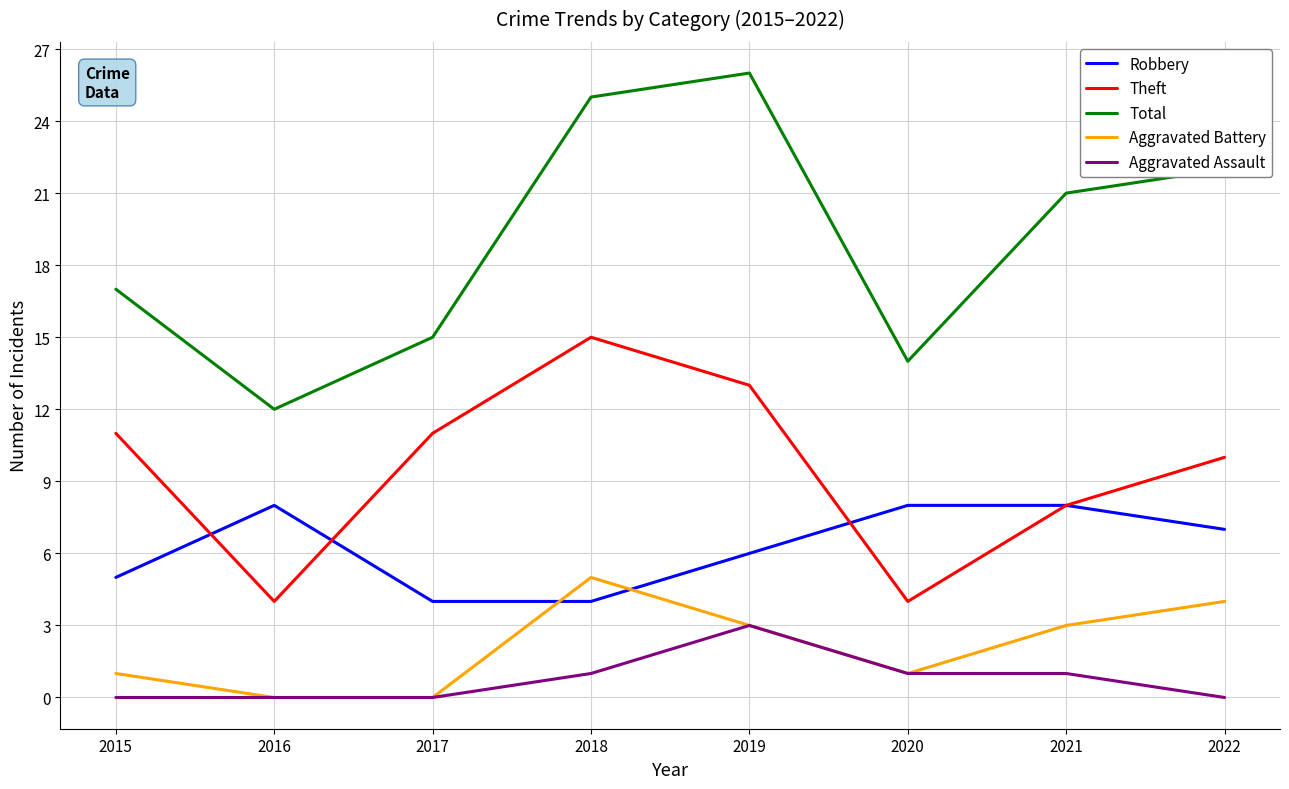

True or false: Theft has more than 2 interior local peaks.

False